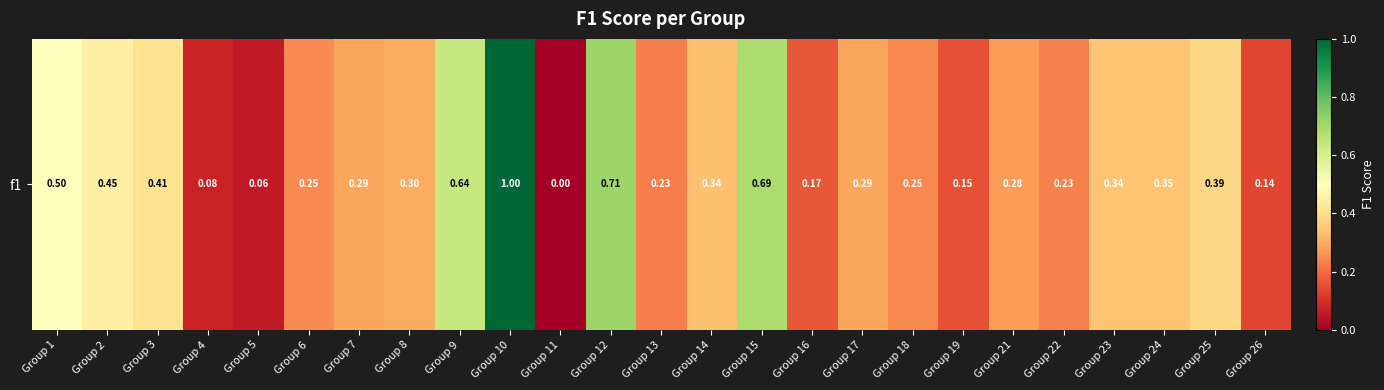

Is it true that the value at Group 18 is 0.3?

False